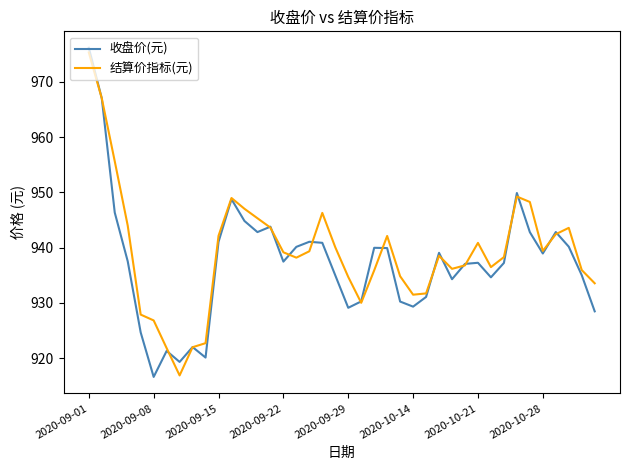

What is the minimum value for 结算价指标(元)?

916.9